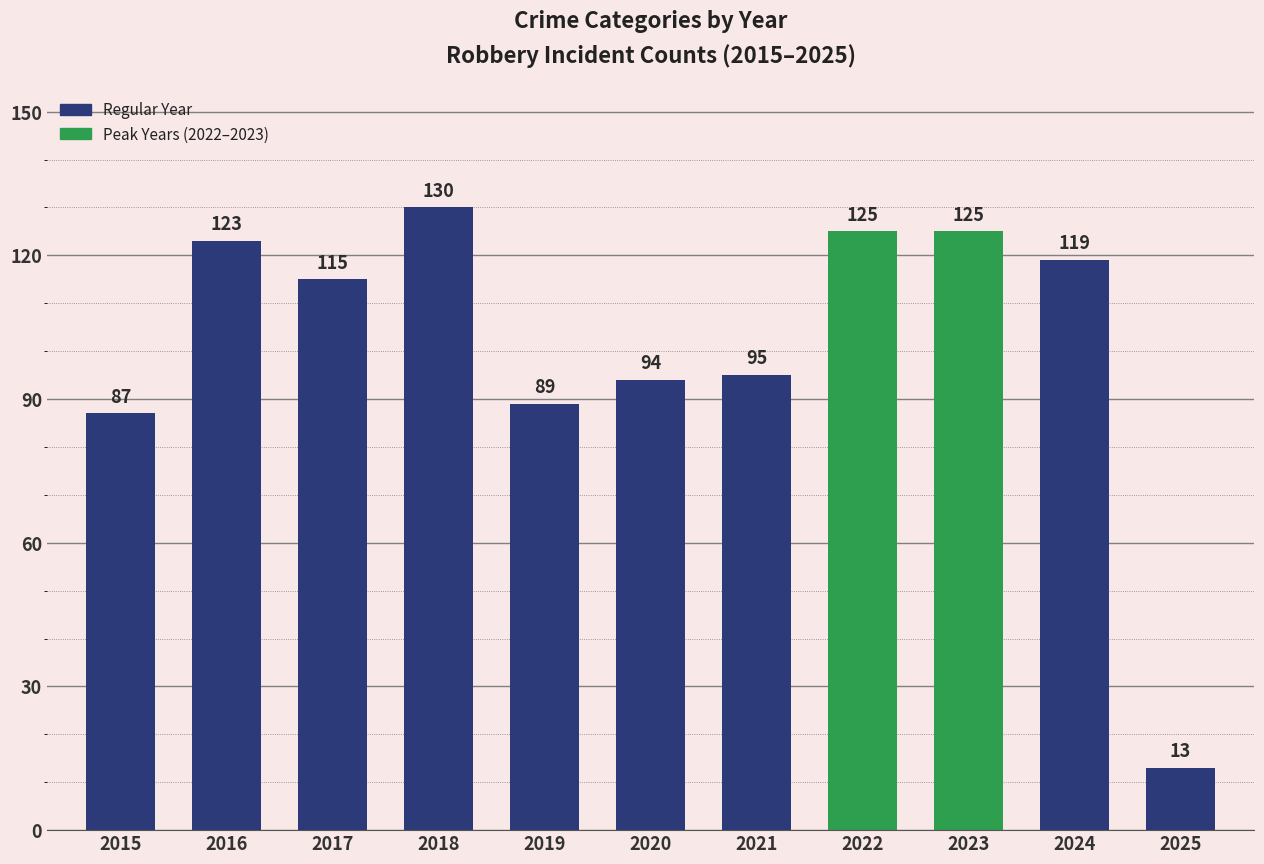

Which has a higher value, 2016 or 2024?

2016